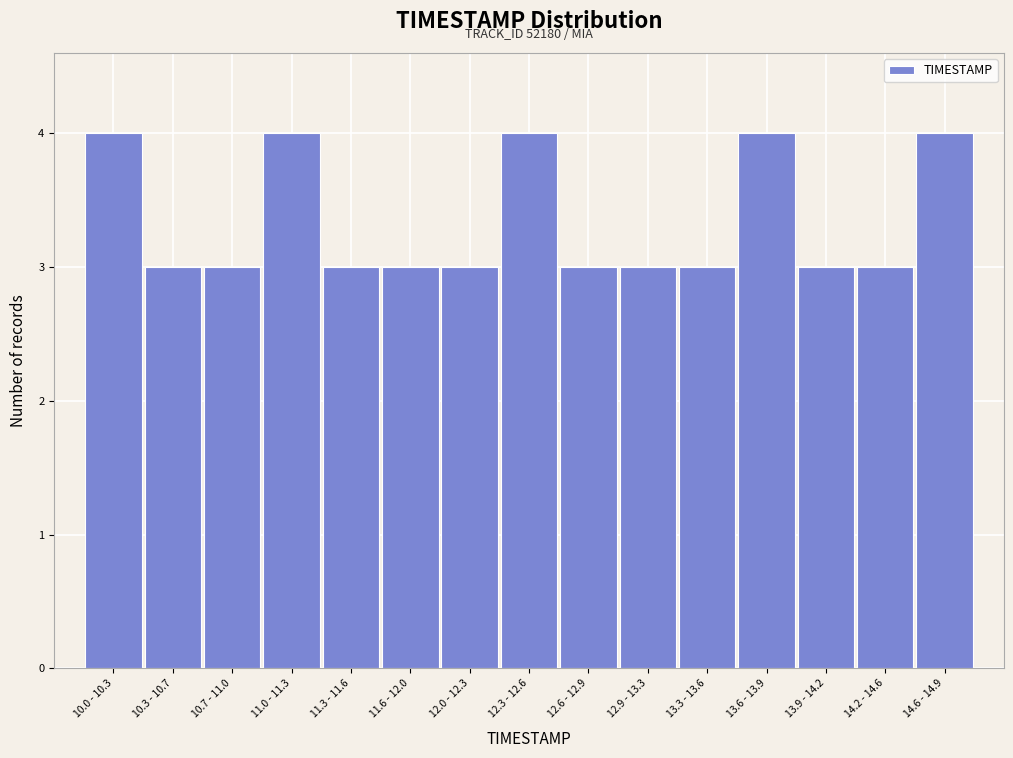

Reading left to right, extract all data points from this chart.

4	3	3	4	3	3	3	4	3	3	3	4	3	3	4